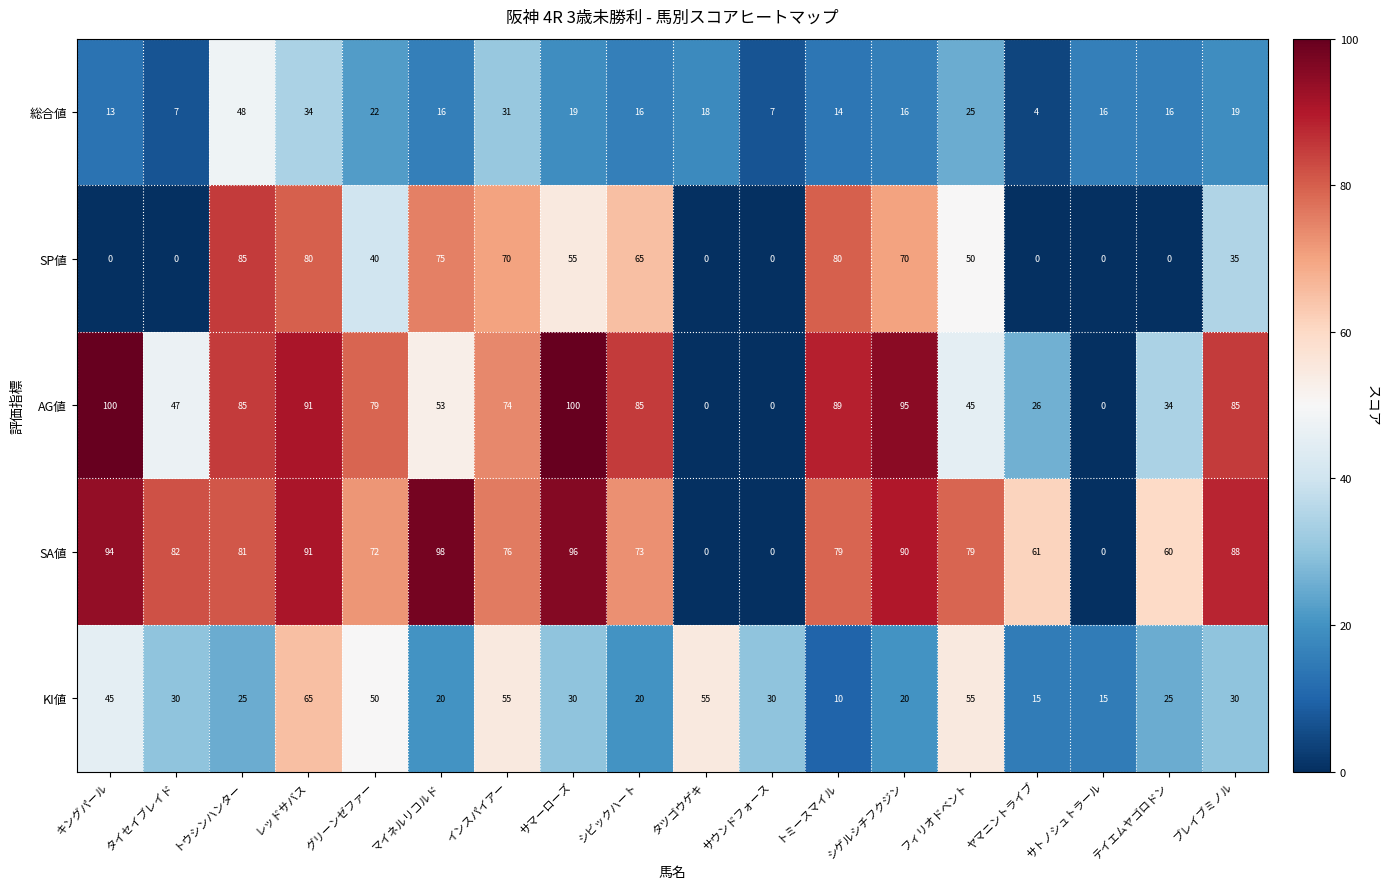

The KI値 series shows 30 at サマーローズ. True or false?

True